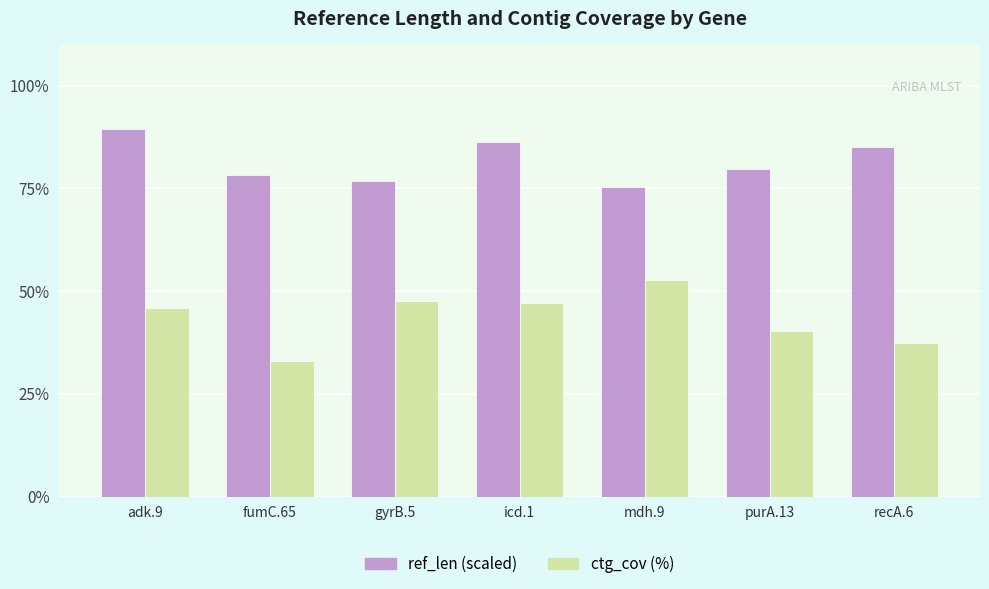

What is the total value across all series at fumC.65?

111.2